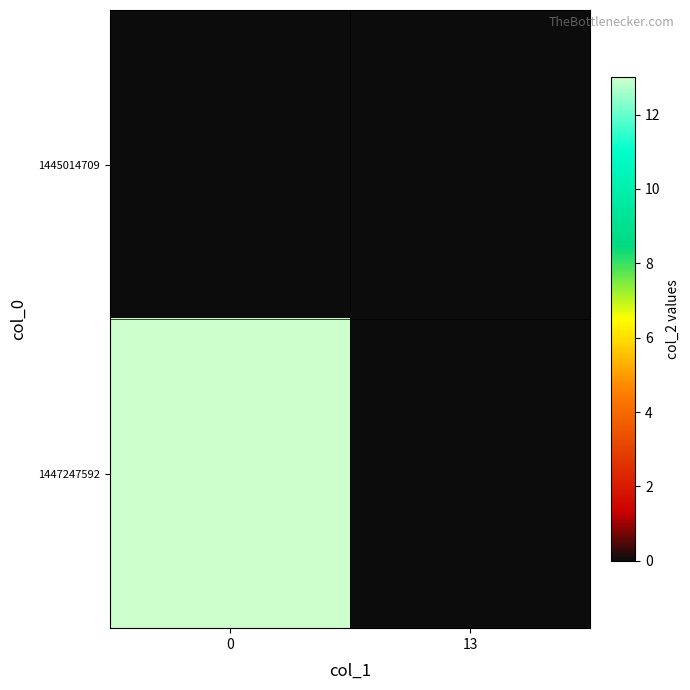

Reading left to right, transcribe all the data shown in this chart.

row_0: 0=0	13=0
row_1: 0=13	13=0